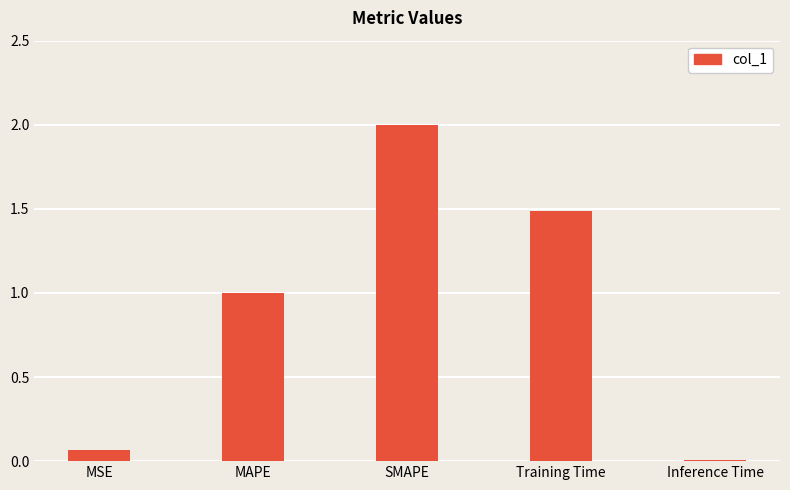

List the labels in order of value, smallest first.

Inference Time, MSE, MAPE, Training Time, SMAPE